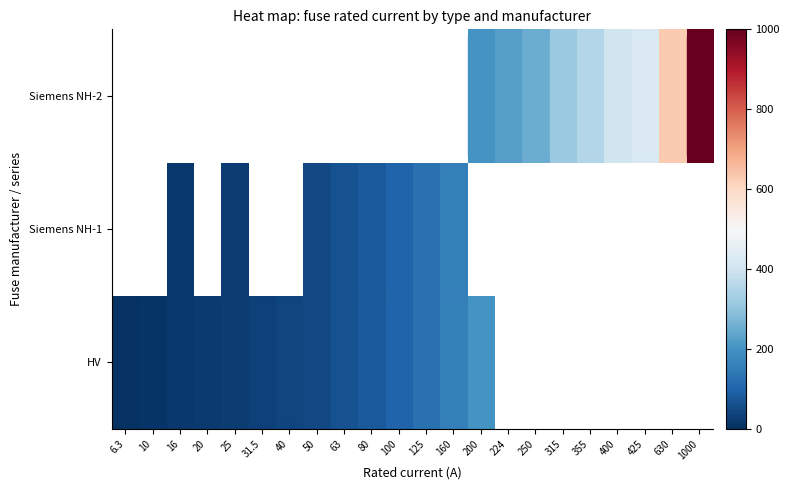

The Siemens NH-1 series shows 110.9 at 80. True or false?

False